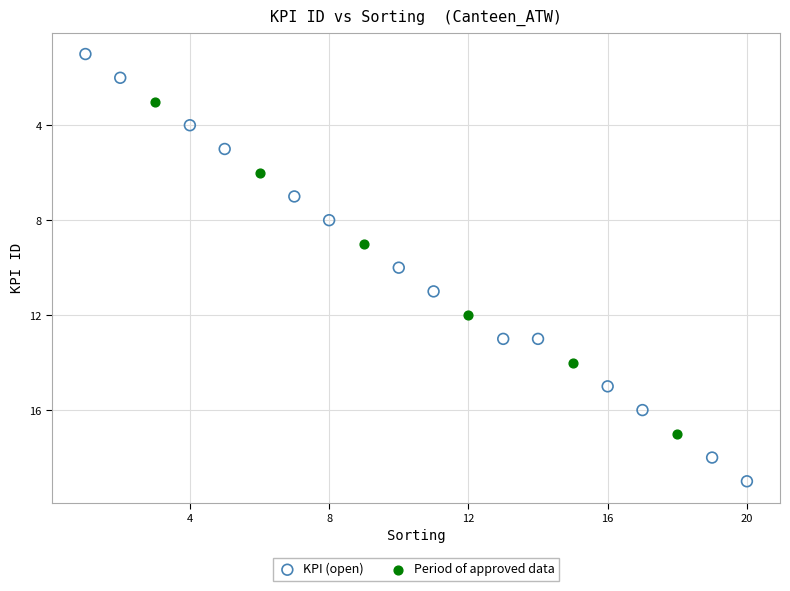

Which series reaches the maximum Y coordinate?

KPI (open)